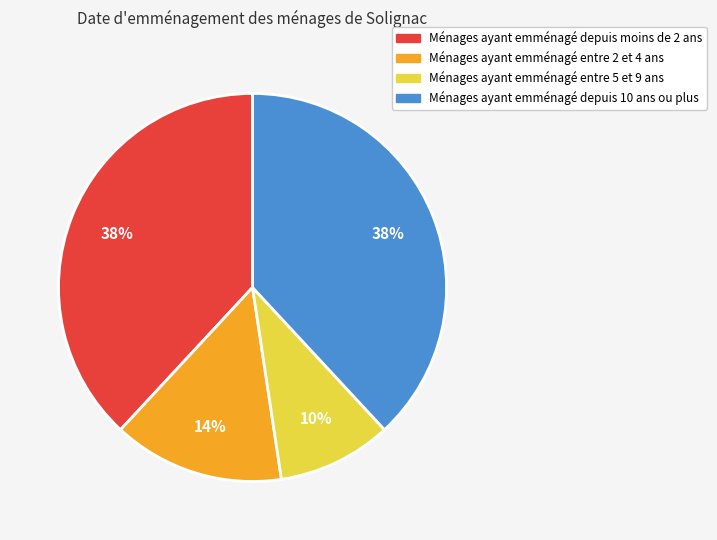

Count the number of slices in the pie.

4